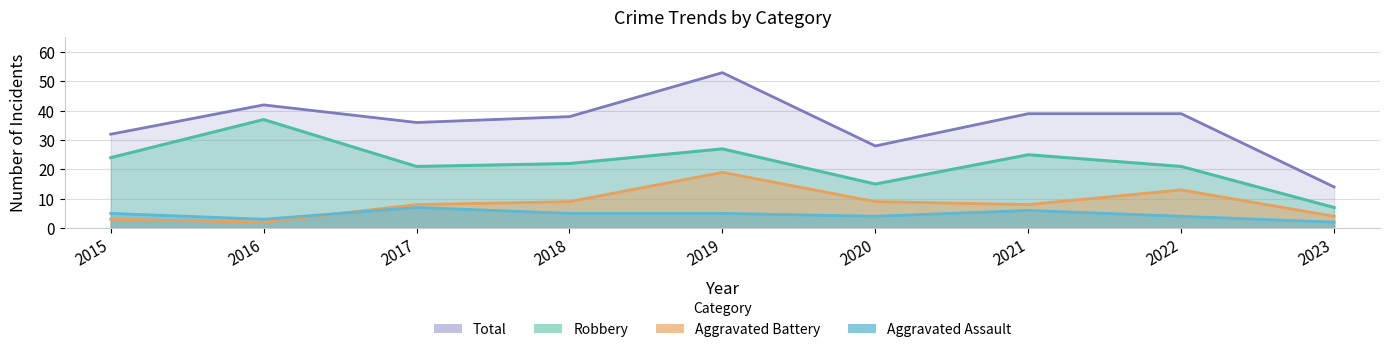

What are all the series names shown in the legend?

Aggravated Assault, Aggravated Battery, Robbery, Total